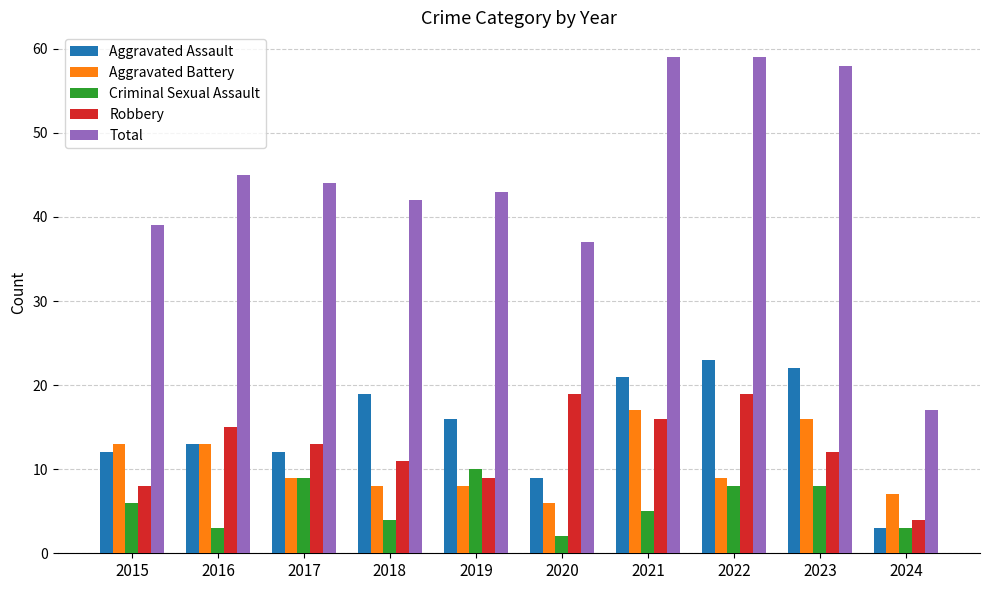

How many series are shown in this chart?

5